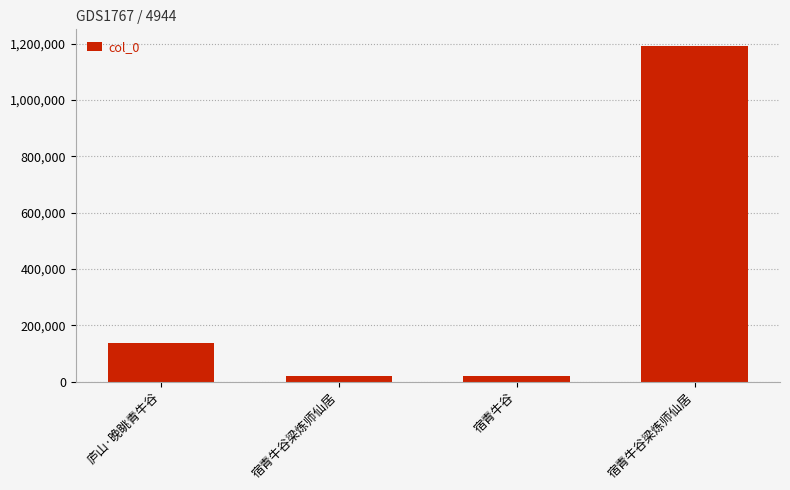

What is the greatest value displayed?

1191812